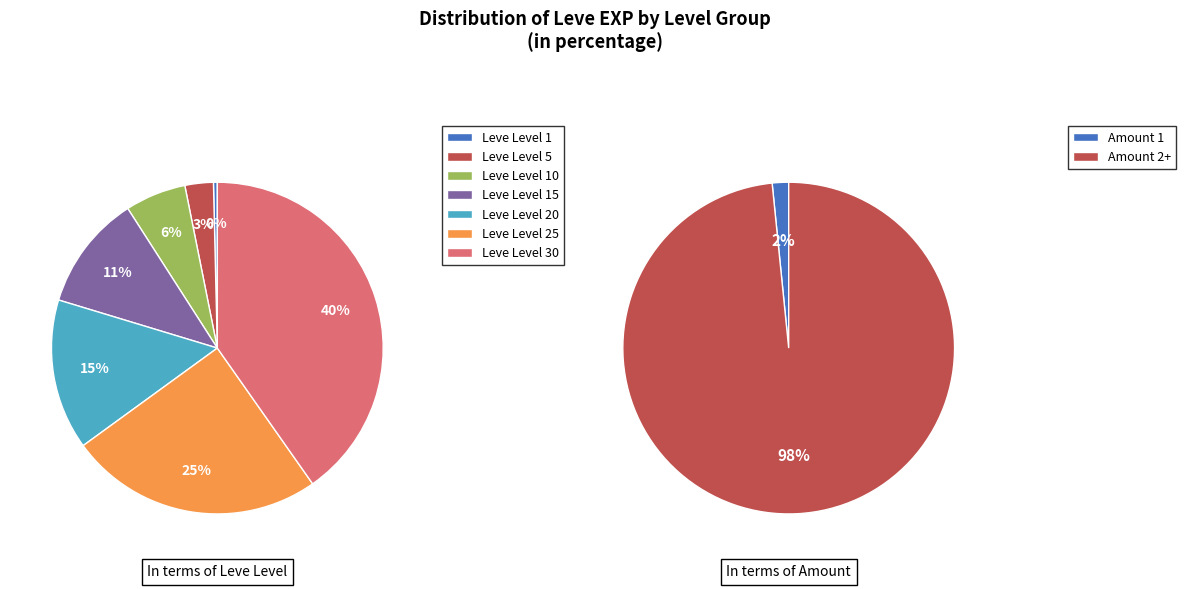

What percentage is the Leve Level 15 slice, to the nearest percent?

11%